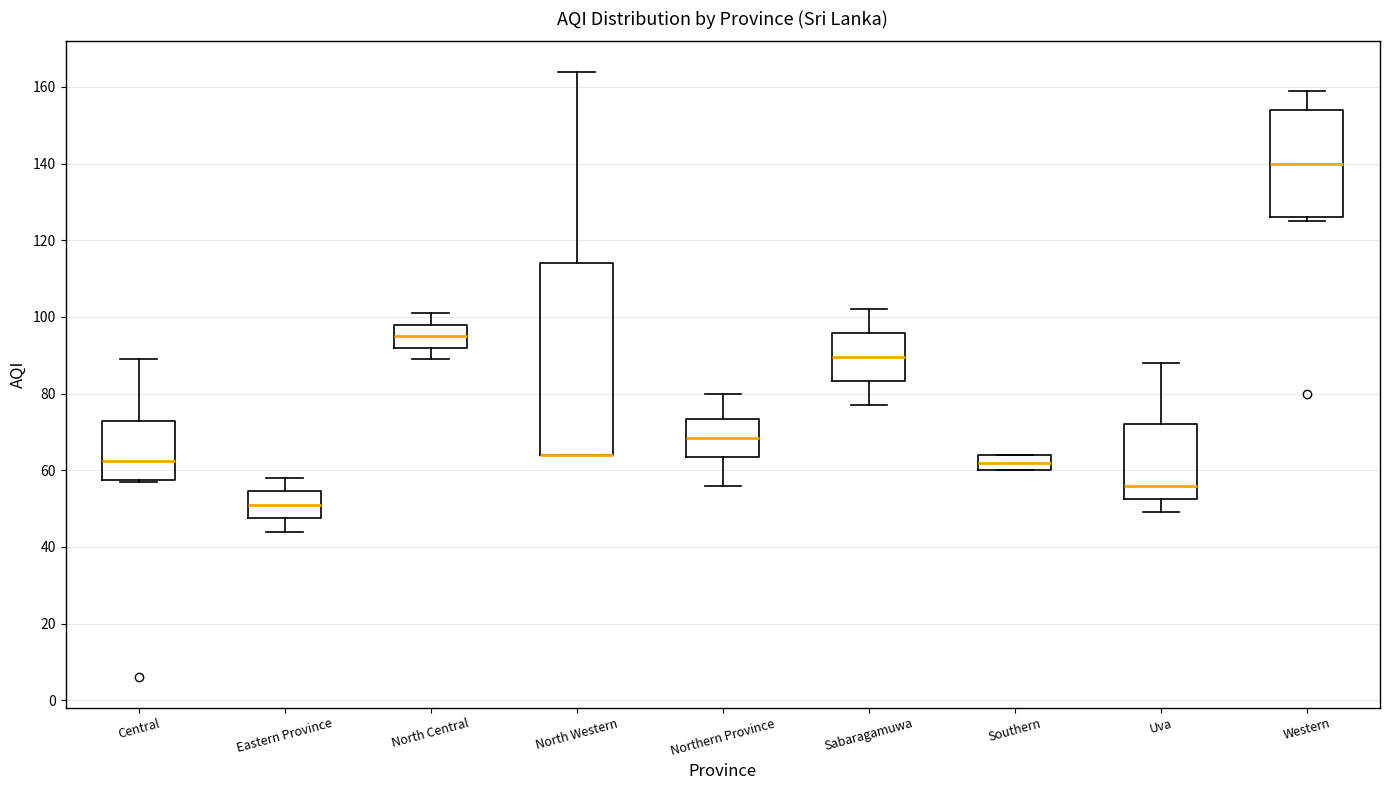

Which box is the tallest, from its lower edge to its upper edge?

North Western